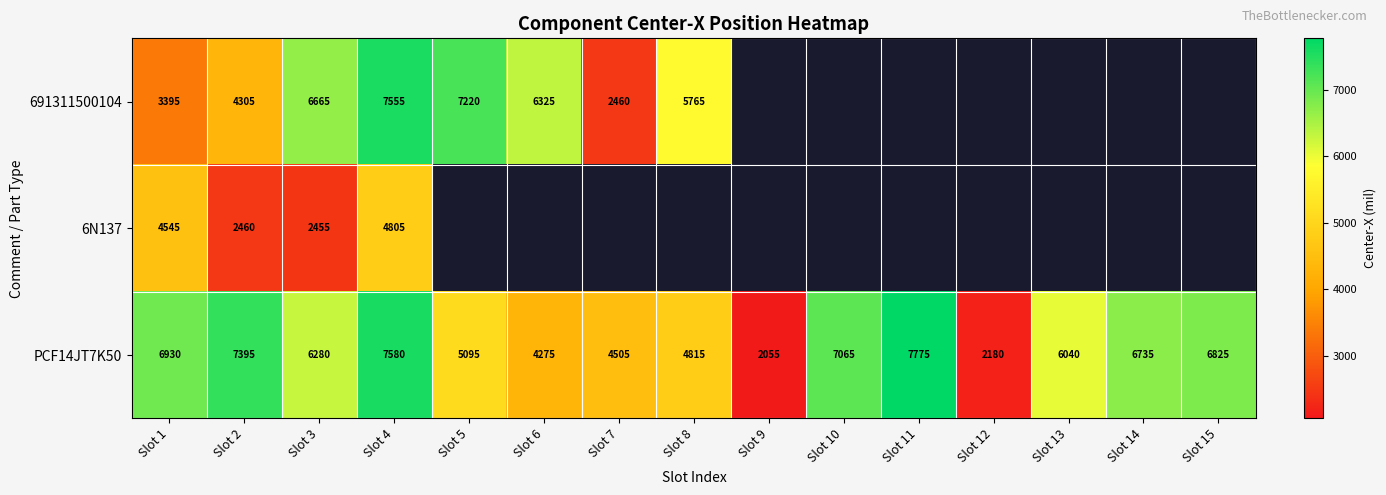

What is the highest value of the PCF14JT7K50 series?

7775